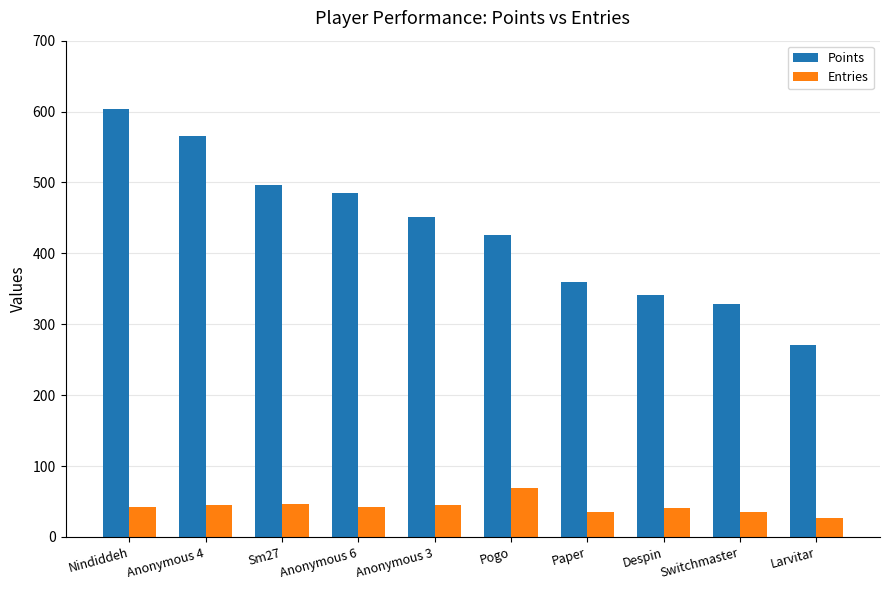

Is it true that Points equals 497 at Sm27?

True